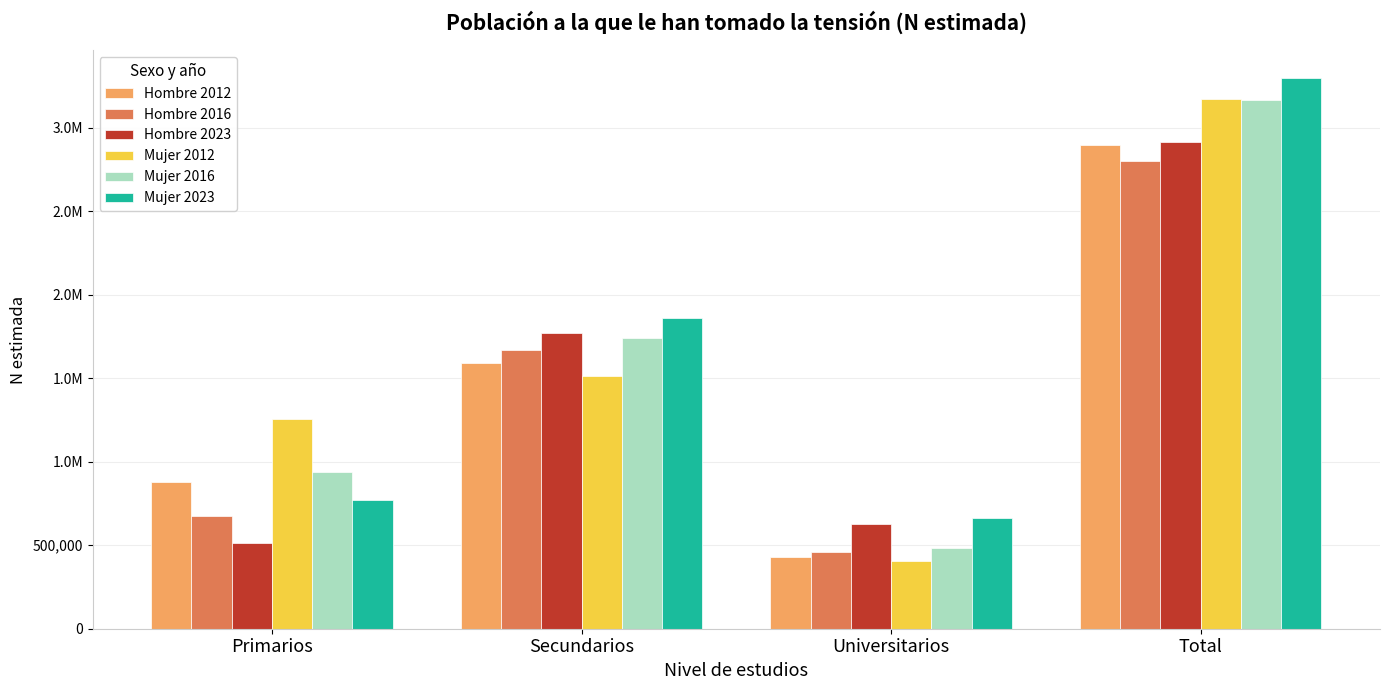

Does the chart contain any negative values?

No